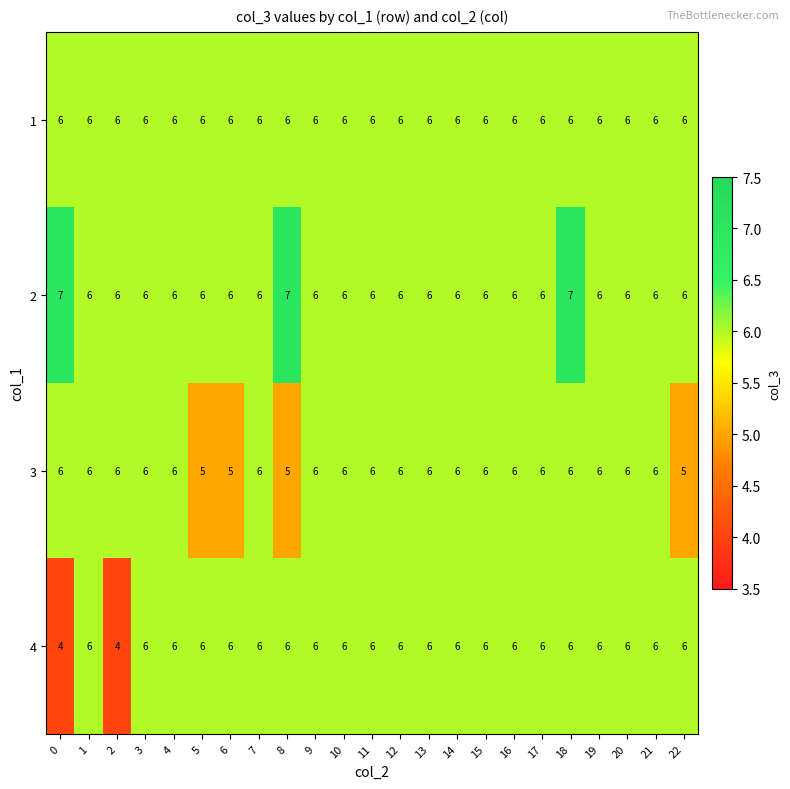

What is the sum of the 3 values at 5 and 19?

11